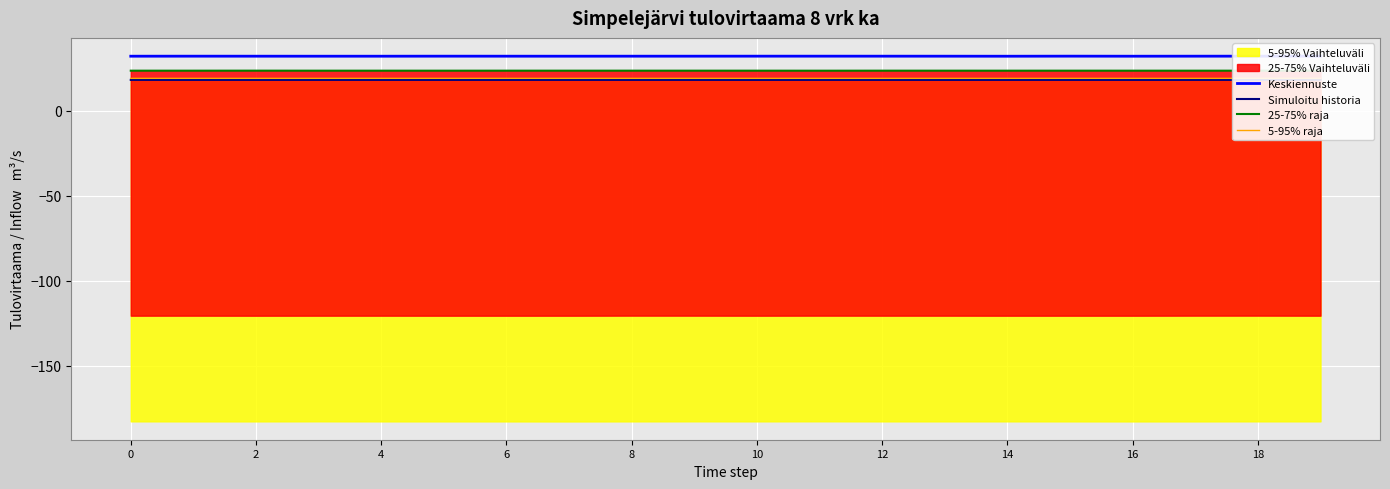

True or false: Keskiennuste has a value of 51.1 at 0.

False